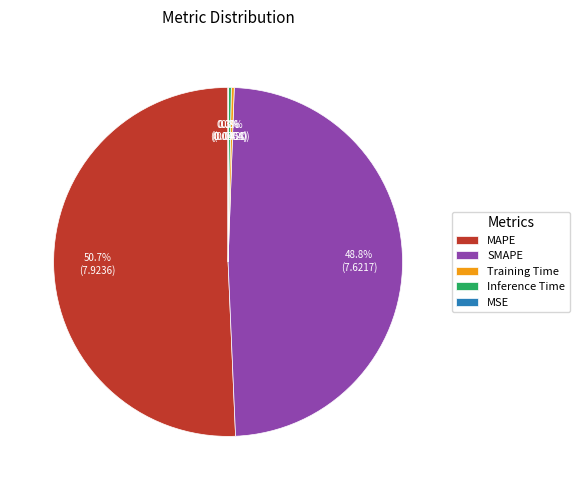

To the nearest percent, what percentage of the pie is SMAPE?

49%